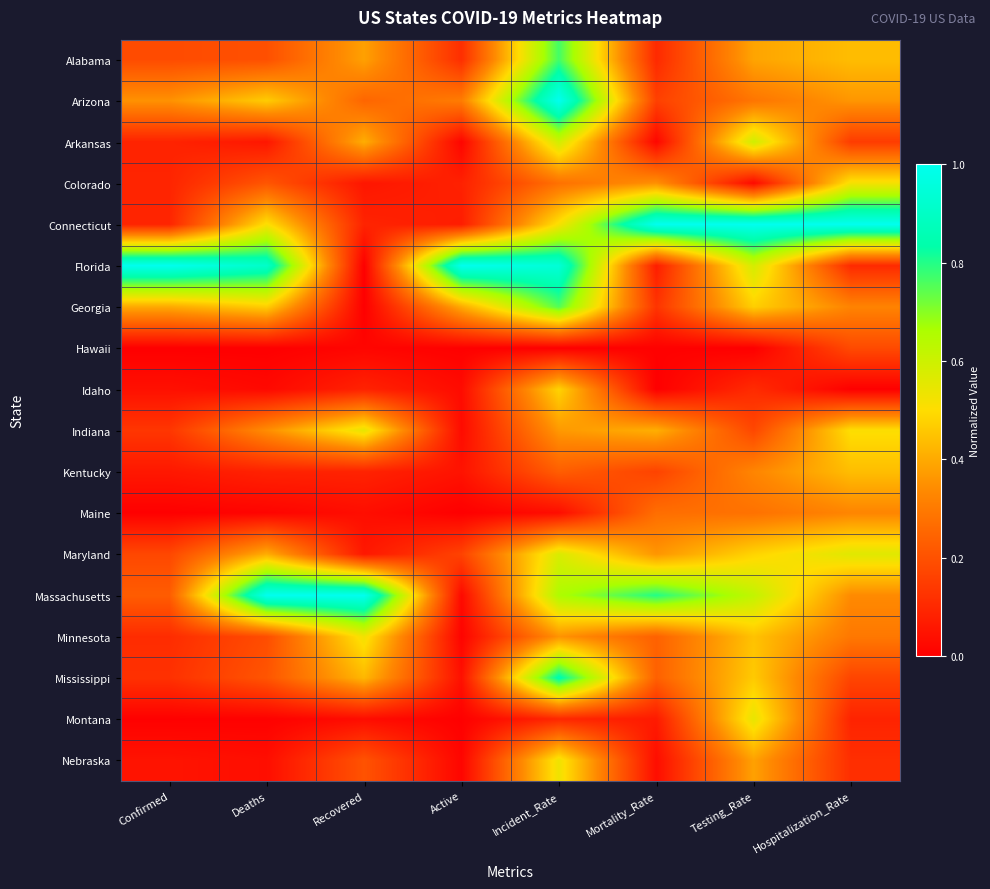

Reading right to left, list all the values displayed in this chart.

Alabama: Hospitalization_Rate=0.4	Testing_Rate=0.4	Mortality_Rate=0.1	Incident_Rate=0.8	Active=0.1	Recovered=0.4	Deaths=0.2	Confirmed=0.2
Arizona: Hospitalization_Rate=0.4	Testing_Rate=0.3	Mortality_Rate=0.2	Incident_Rate=1.0	Active=0.3	Recovered=0.3	Deaths=0.5	Confirmed=0.4
Arkansas: Hospitalization_Rate=0.1	Testing_Rate=0.6	Mortality_Rate=0.0	Incident_Rate=0.6	Active=0.0	Recovered=0.4	Deaths=0.1	Confirmed=0.1
Colorado: Hospitalization_Rate=0.5	Testing_Rate=0.0	Mortality_Rate=0.4	Incident_Rate=0.3	Active=0.1	Recovered=0.1	Deaths=0.2	Confirmed=0.1
Connecticut: Hospitalization_Rate=1.0	Testing_Rate=1.0	Mortality_Rate=1.0	Incident_Rate=0.5	Active=0.1	Recovered=0.1	Deaths=0.5	Confirmed=0.1
Florida: Hospitalization_Rate=0.1	Testing_Rate=0.6	Mortality_Rate=0.1	Incident_Rate=0.9	Active=1.0	Recovered=0.0	Deaths=0.9	Confirmed=1.0
Georgia: Hospitalization_Rate=0.3	Testing_Rate=0.5	Mortality_Rate=0.1	Incident_Rate=0.8	Active=0.4	Recovered=0.0	Deaths=0.5	Confirmed=0.4
Hawaii: Hospitalization_Rate=0.2	Testing_Rate=0.0	Mortality_Rate=0.0	Incident_Rate=0.0	Active=0.0	Recovered=0.0	Deaths=0.0	Confirmed=0.0
Idaho: Hospitalization_Rate=0.0	Testing_Rate=0.1	Mortality_Rate=0.0	Incident_Rate=0.5	Active=0.0	Recovered=0.1	Deaths=0.0	Confirmed=0.0
Indiana: Hospitalization_Rate=0.5	Testing_Rate=0.2	Mortality_Rate=0.4	Incident_Rate=0.4	Active=0.0	Recovered=0.5	Deaths=0.3	Confirmed=0.1
Kentucky: Hospitalization_Rate=0.4	Testing_Rate=0.3	Mortality_Rate=0.2	Incident_Rate=0.2	Active=0.0	Recovered=0.1	Deaths=0.1	Confirmed=0.1
Maine: Hospitalization_Rate=0.3	Testing_Rate=0.3	Mortality_Rate=0.3	Incident_Rate=0.0	Active=0.0	Recovered=0.0	Deaths=0.0	Confirmed=0.0
Maryland: Hospitalization_Rate=0.6	Testing_Rate=0.5	Mortality_Rate=0.4	Incident_Rate=0.6	Active=0.2	Recovered=0.1	Deaths=0.4	Confirmed=0.2
Massachusetts: Hospitalization_Rate=0.3	Testing_Rate=0.6	Mortality_Rate=0.8	Incident_Rate=0.7	Active=0.0	Recovered=1.0	Deaths=1.0	Confirmed=0.2
Minnesota: Hospitalization_Rate=0.3	Testing_Rate=0.4	Mortality_Rate=0.2	Incident_Rate=0.4	Active=0.0	Recovered=0.5	Deaths=0.2	Confirmed=0.1
Mississippi: Hospitalization_Rate=0.2	Testing_Rate=0.5	Mortality_Rate=0.2	Incident_Rate=0.9	Active=0.0	Recovered=0.4	Deaths=0.2	Confirmed=0.1
Montana: Hospitalization_Rate=0.1	Testing_Rate=0.5	Mortality_Rate=0.1	Incident_Rate=0.1	Active=0.0	Recovered=0.0	Deaths=0.0	Confirmed=0.0
Nebraska: Hospitalization_Rate=0.1	Testing_Rate=0.4	Mortality_Rate=0.0	Incident_Rate=0.5	Active=0.0	Recovered=0.2	Deaths=0.0	Confirmed=0.0